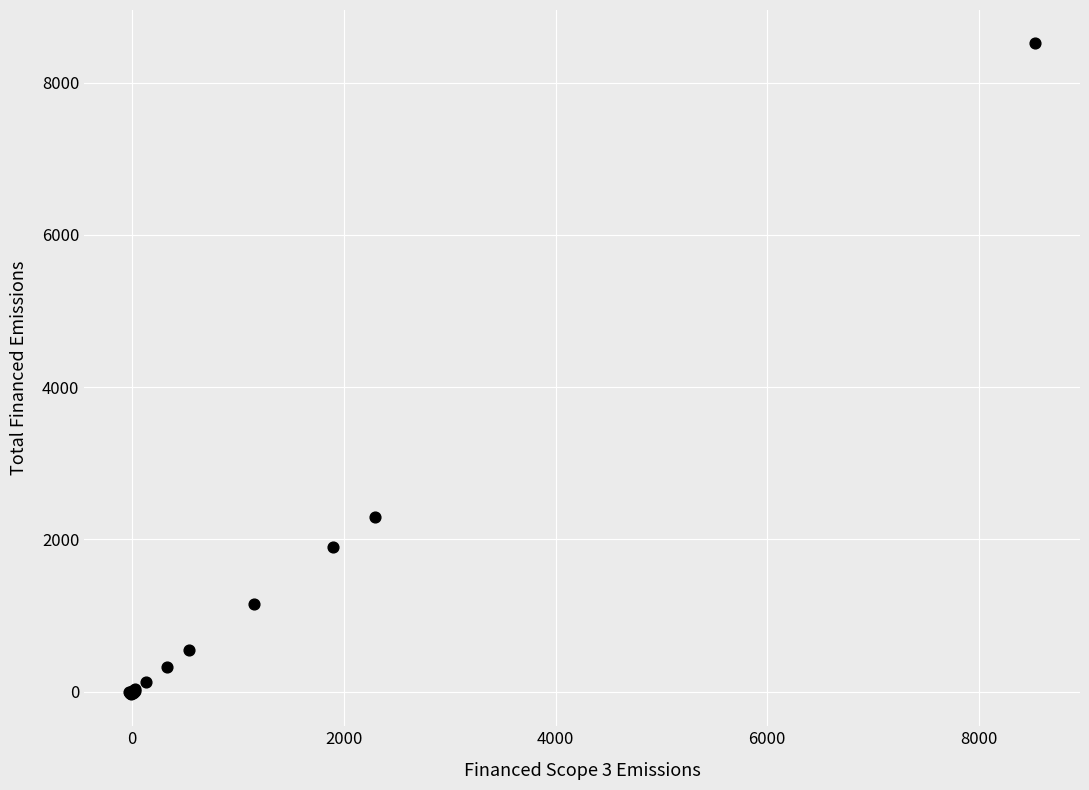

What Y value in the scatter plot is closest to 4249?

2292.7